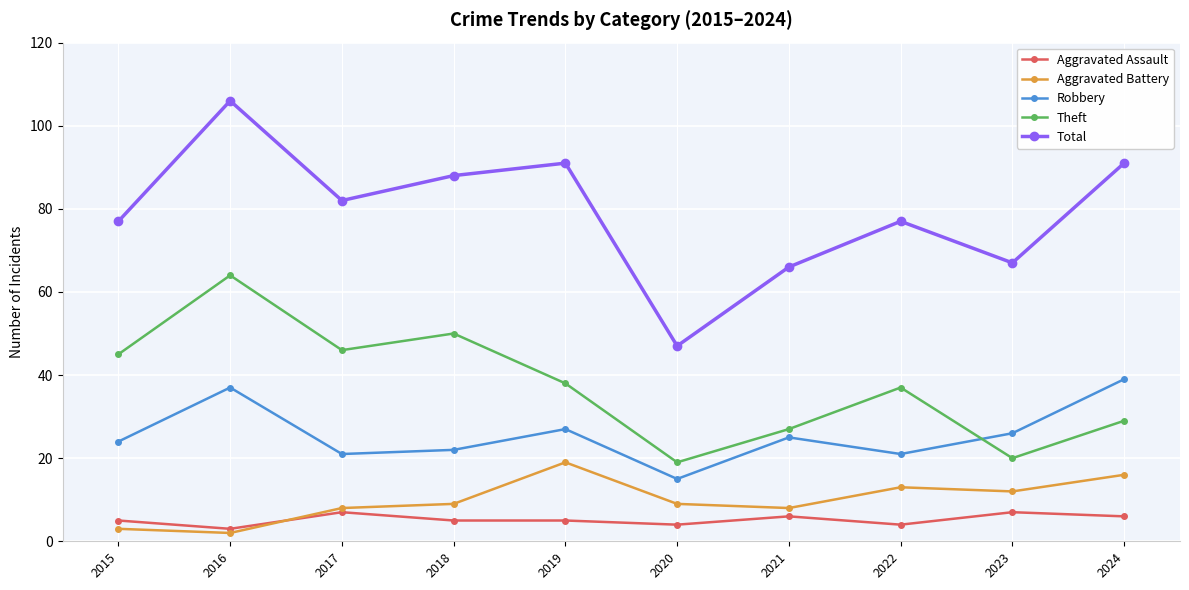

In Total, how many points are higher than both neighbors (excluding endpoints)?

3